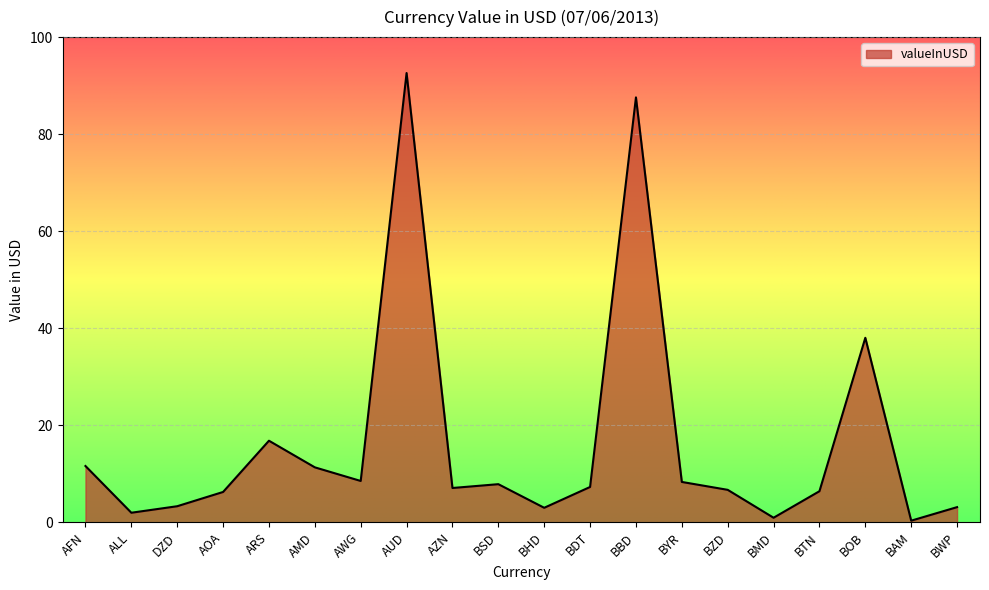

Which has a higher value, BAM or DZD?

DZD